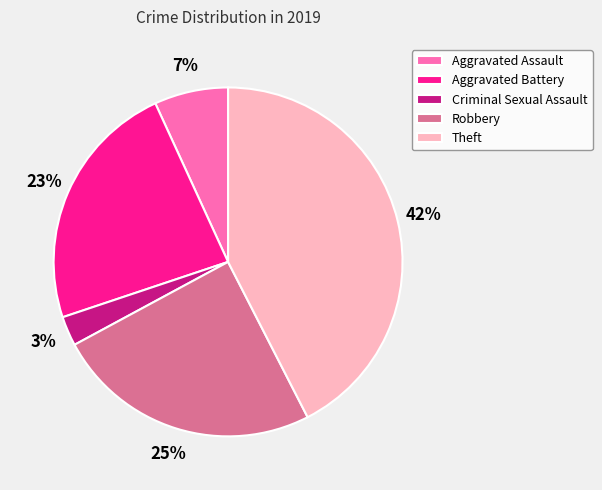

What percentage is the Criminal Sexual Assault slice, to the nearest percent?

3%